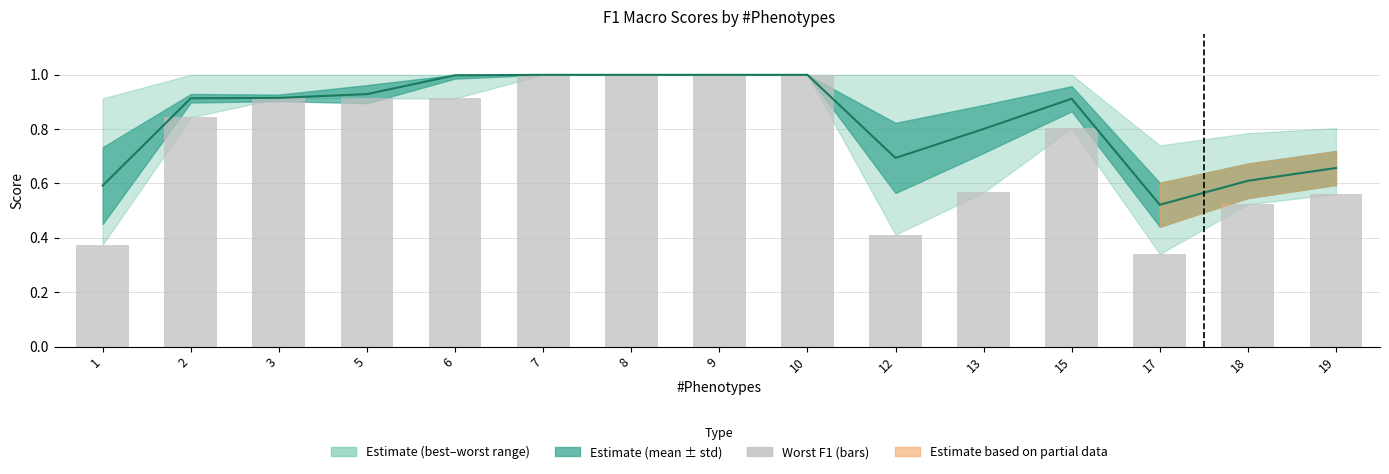

True or false: the data shows 0.9 at 3.

True